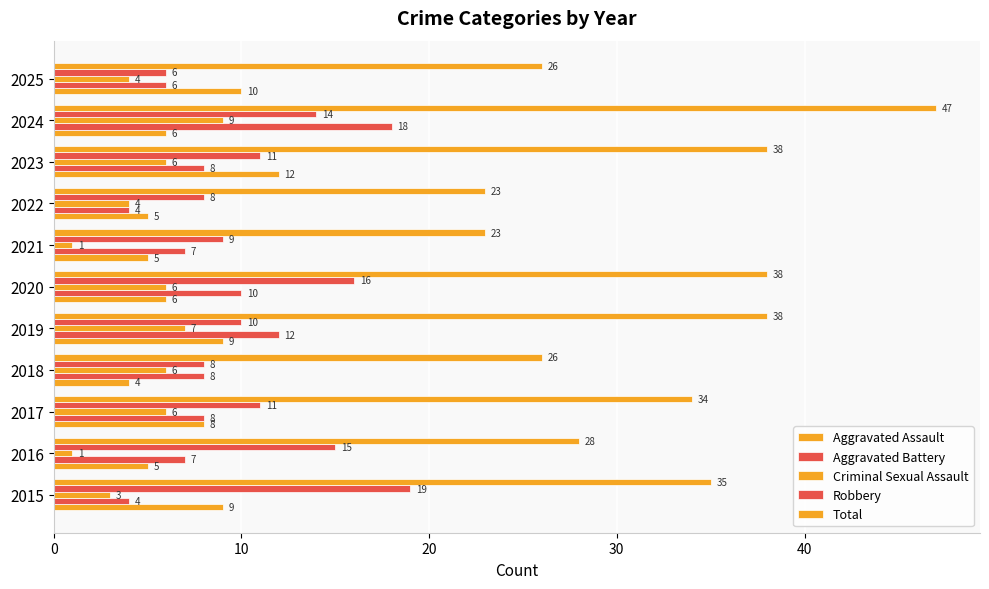

What is the average value of the Total series?

32